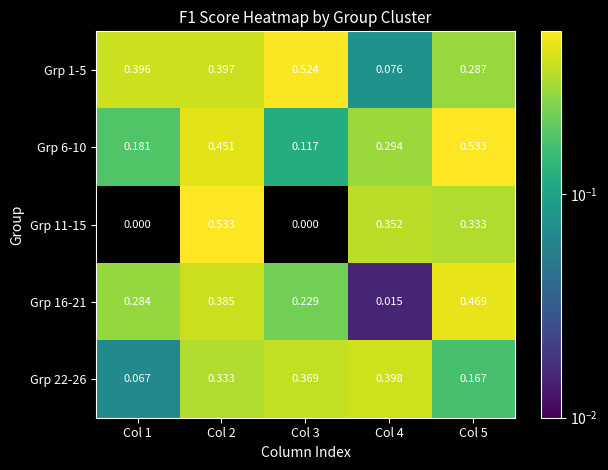

Is the value of Grp 16-21 at Col 2 greater than the value of Grp 22-26 at Col 3?

Yes